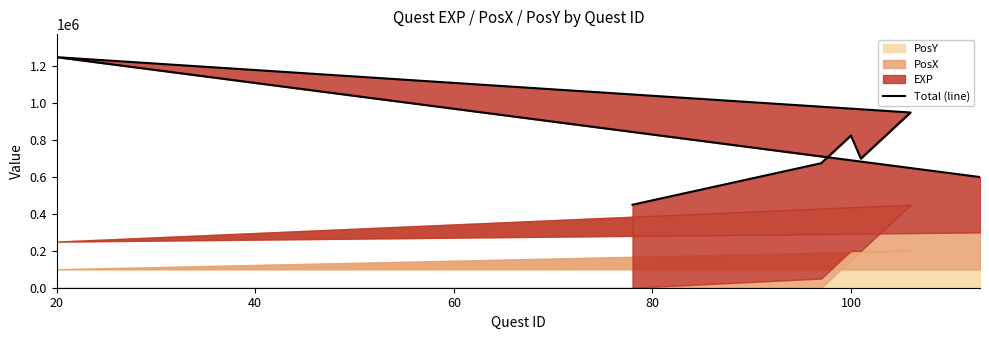

What is the average value?

788462